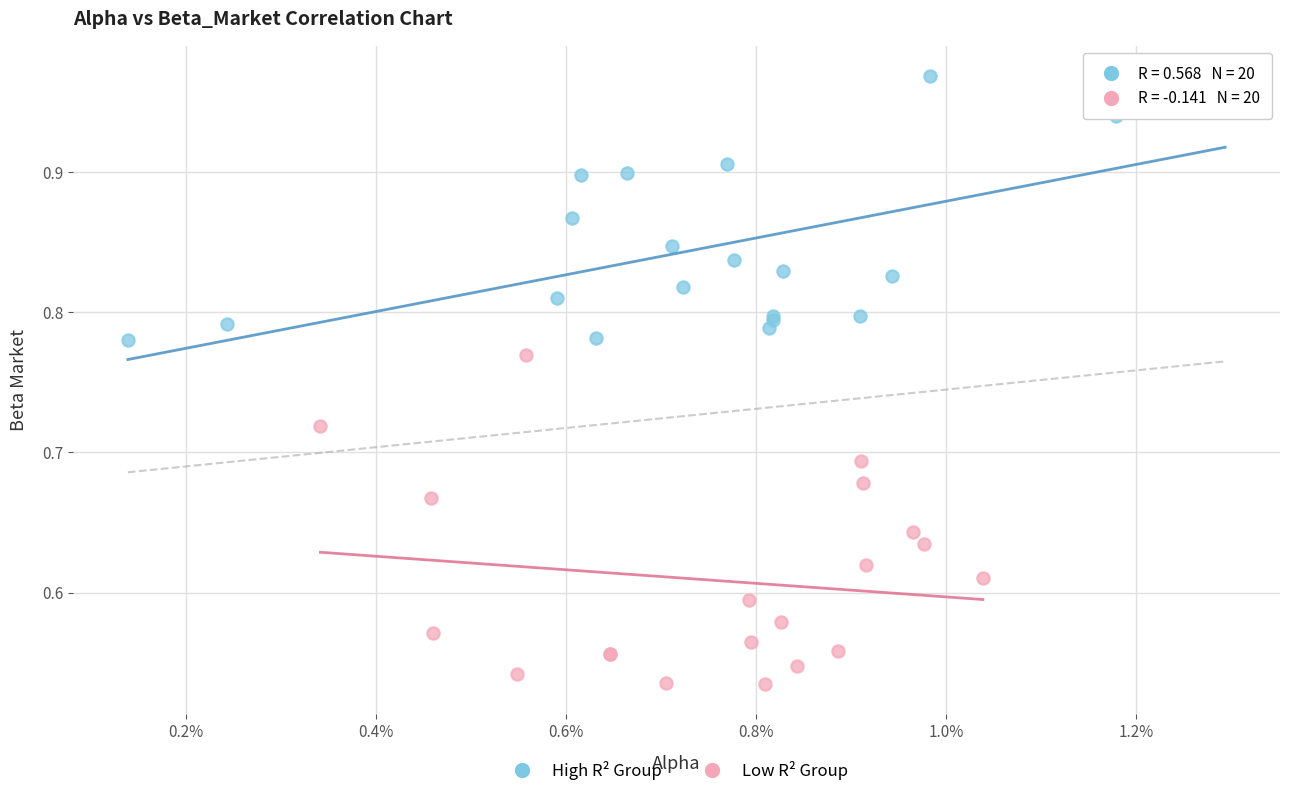

Which series has the largest Y range (max minus min)?

Low R² Group